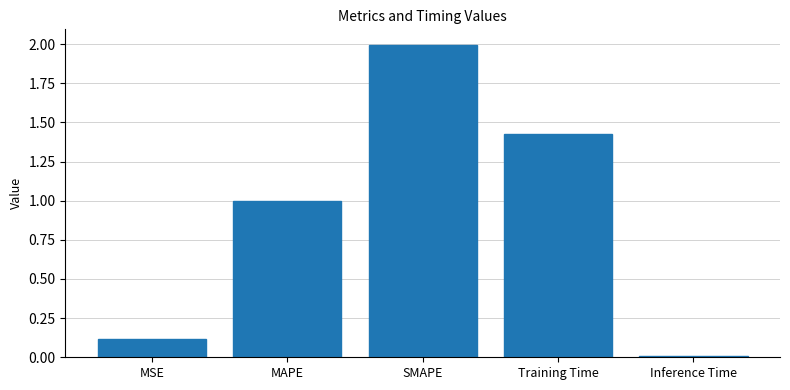

What is the maximum value shown in the chart?

2.0